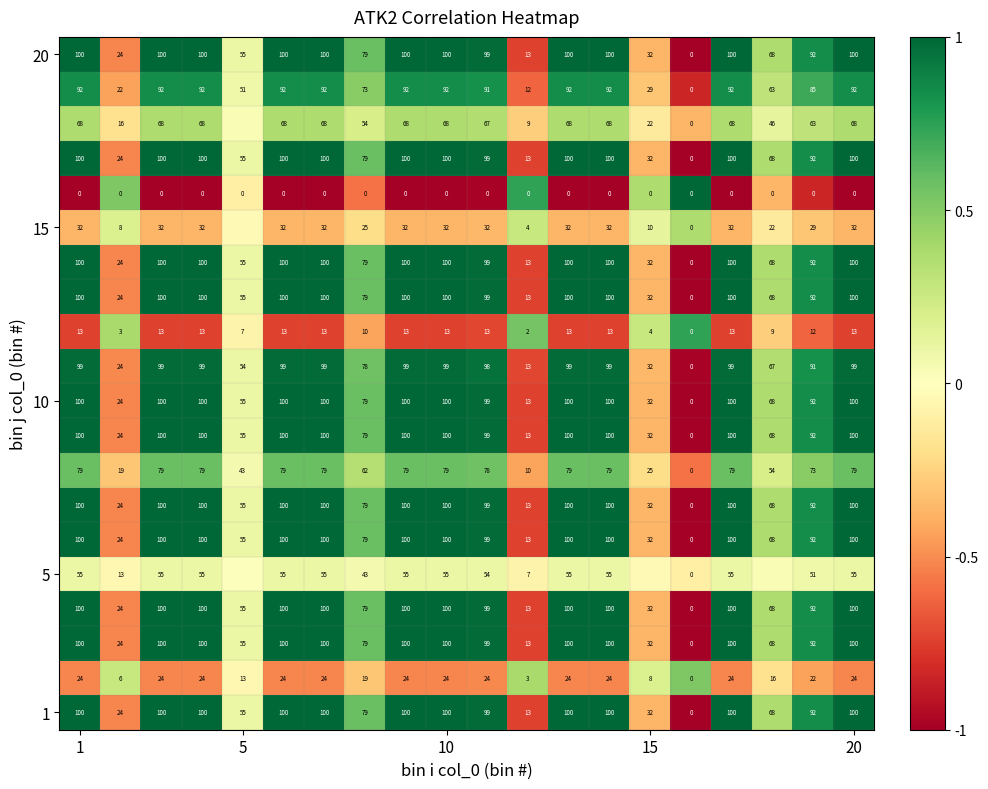

Count the number of categories in the chart.

20